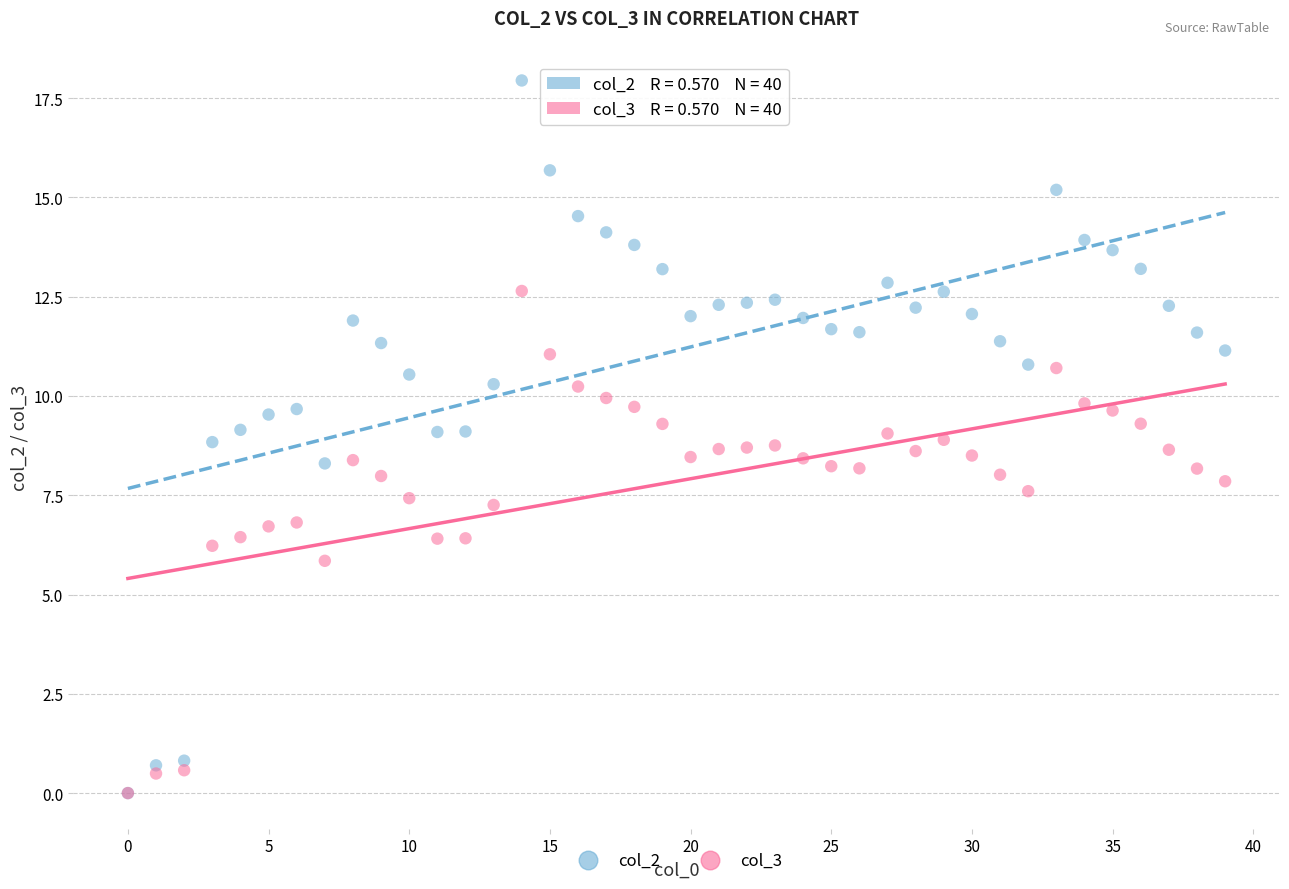

Which series has the largest Y range (max minus min)?

col_2